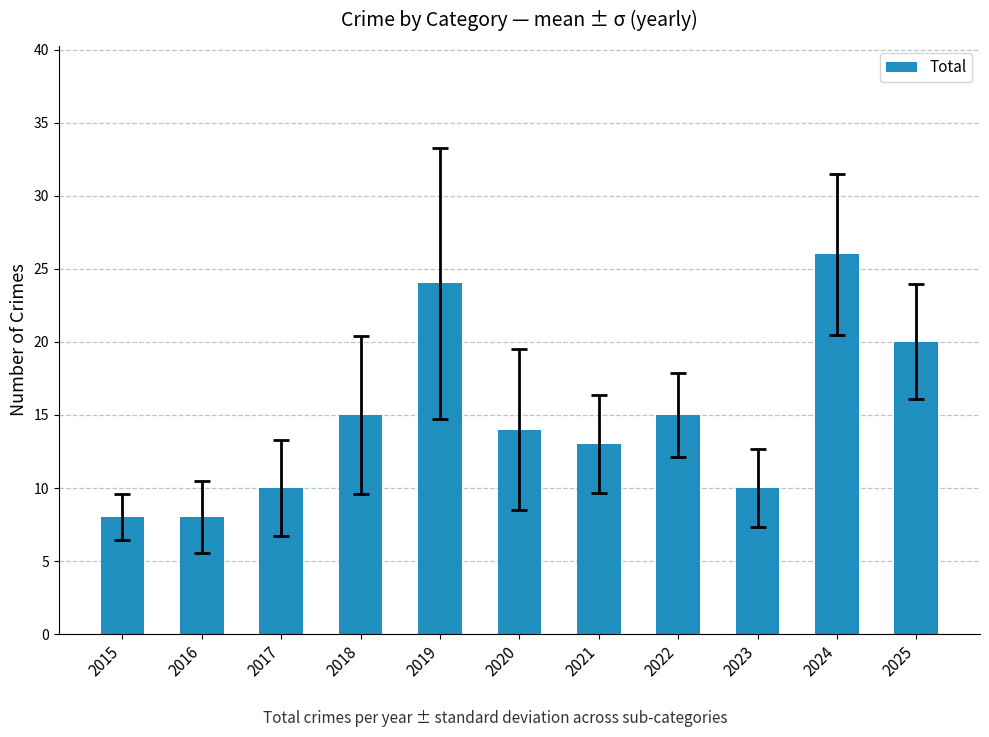

What is the average value?

15